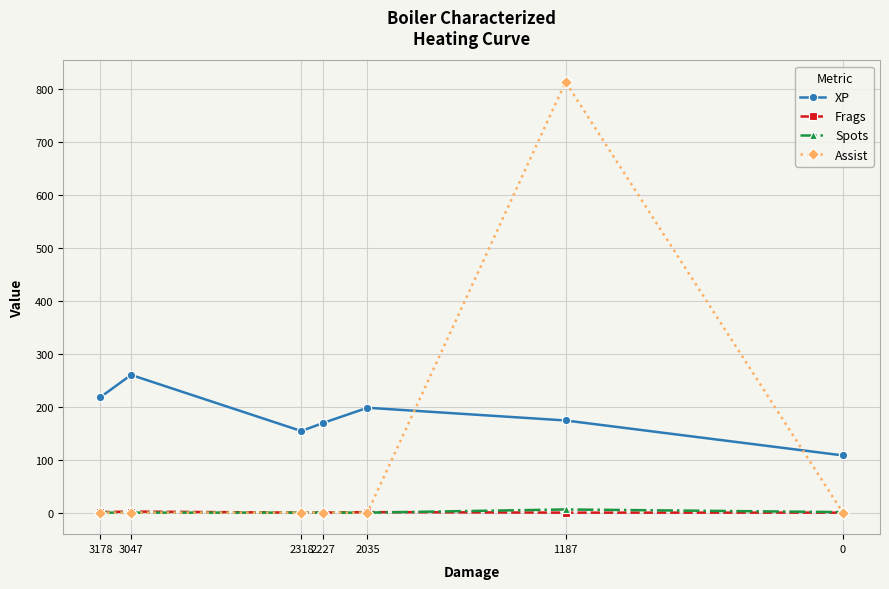

Is it true that Assist equals 1326 at 1187?

False